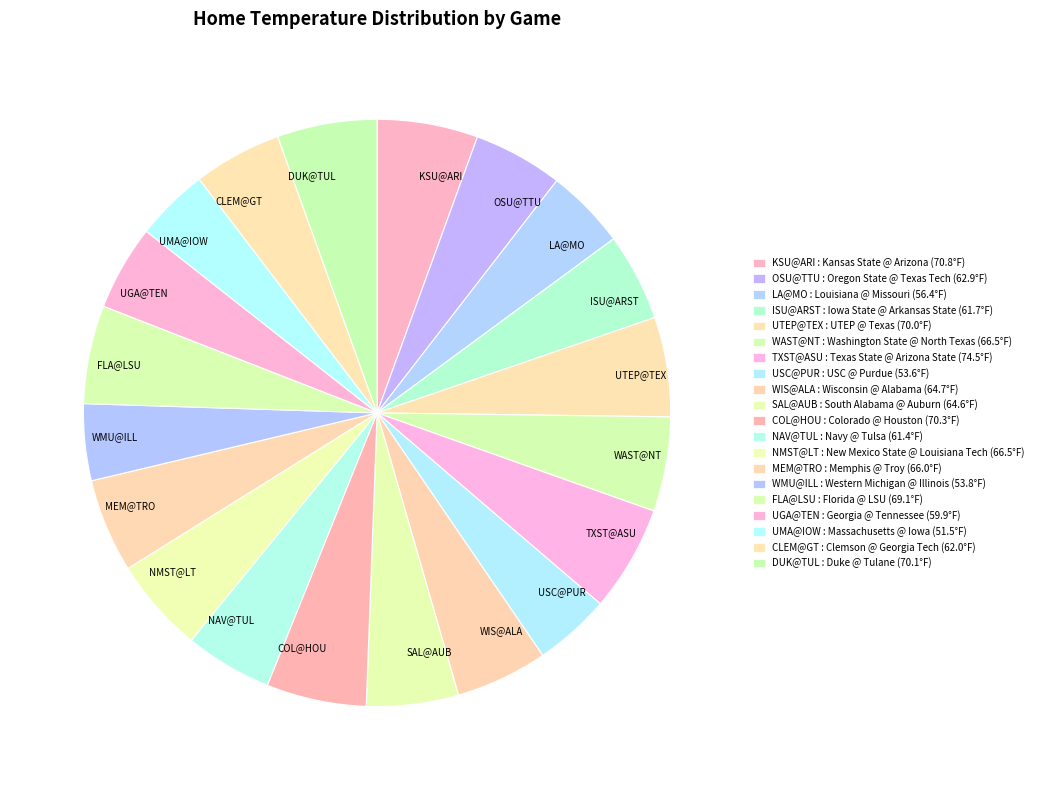

Is there a majority slice in this chart?

No